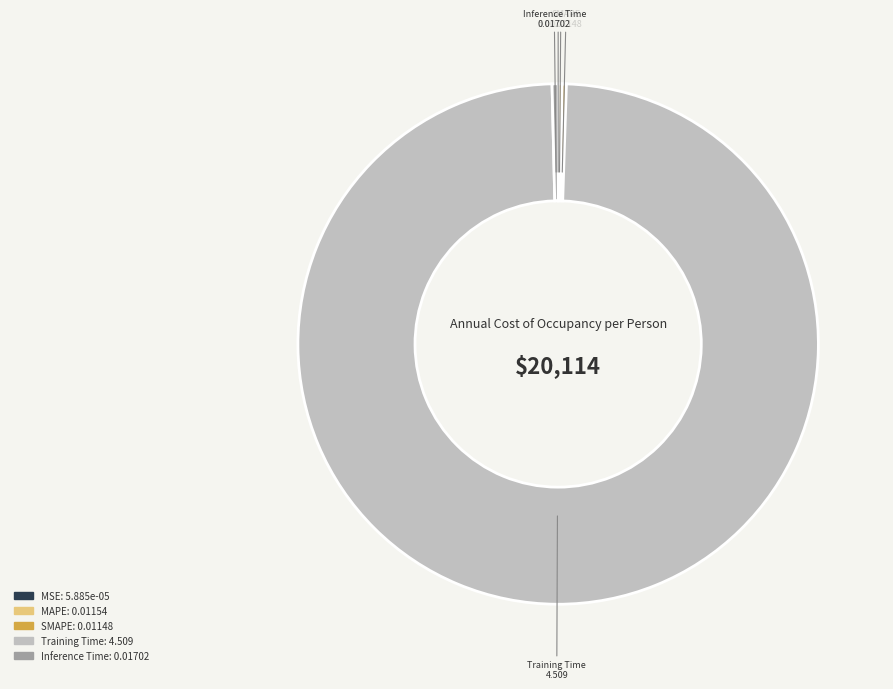

Which category has the biggest portion of the pie?

Training Time